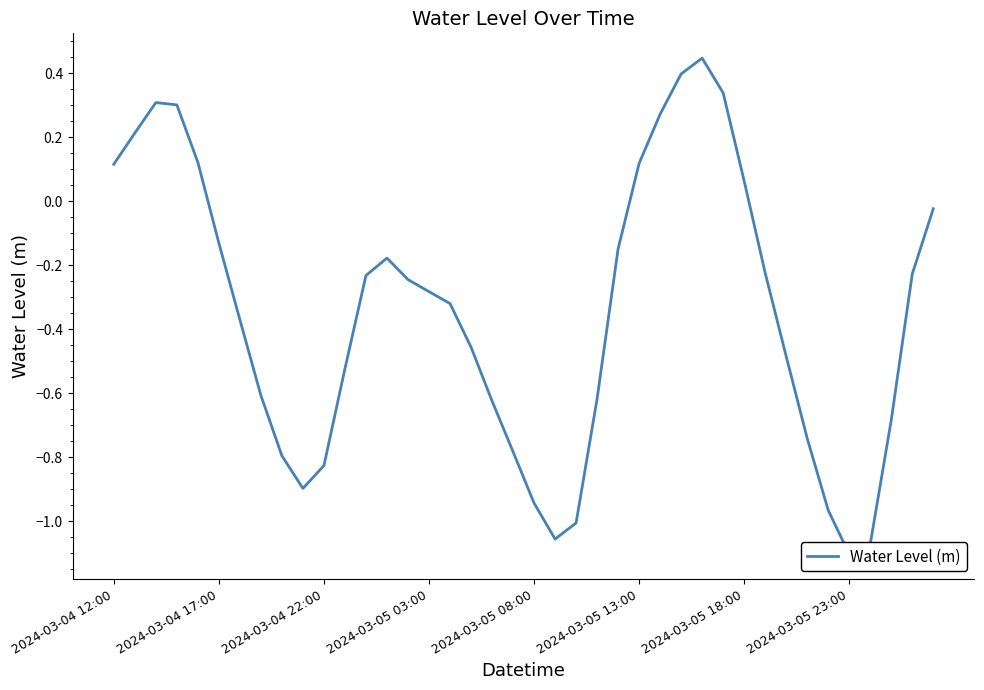

How many positive values are there?

11